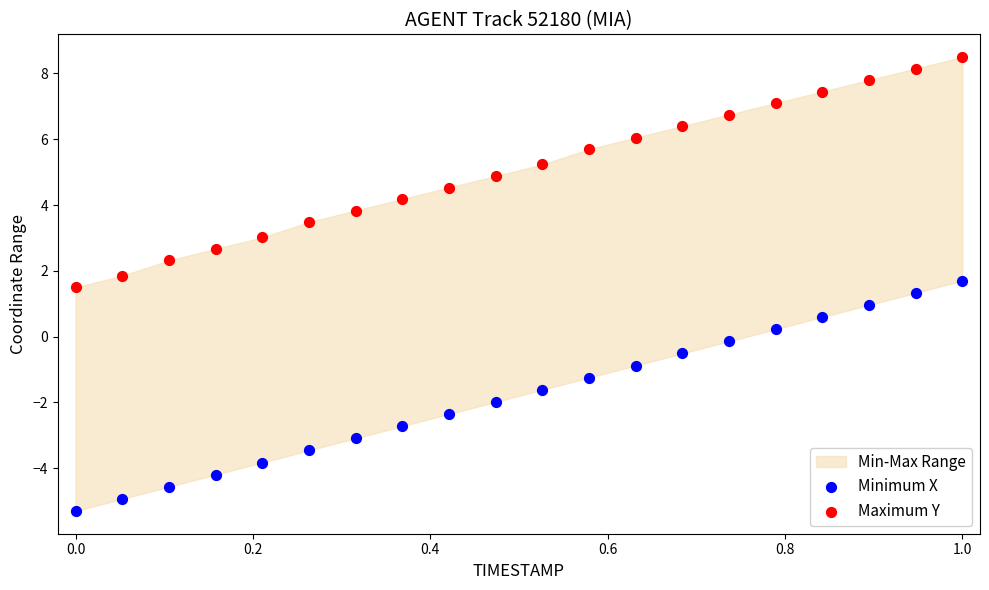

Which series contains the lowest Y value?

Minimum X